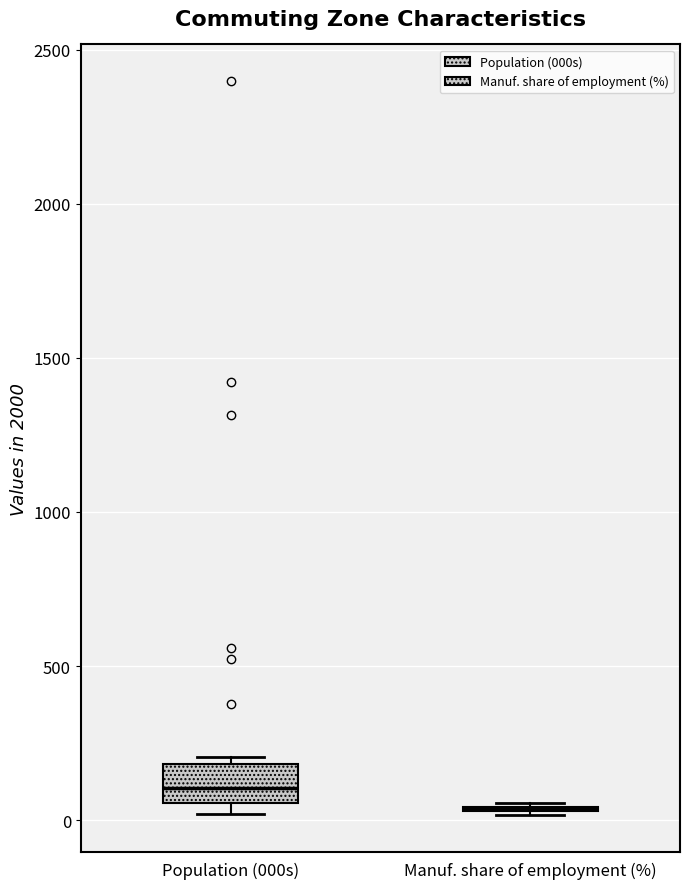

Where does the median line of the box for Population (000s) sit on the y-axis? The values are not printed on the chart, so give them approximately, as read against the axis.

100